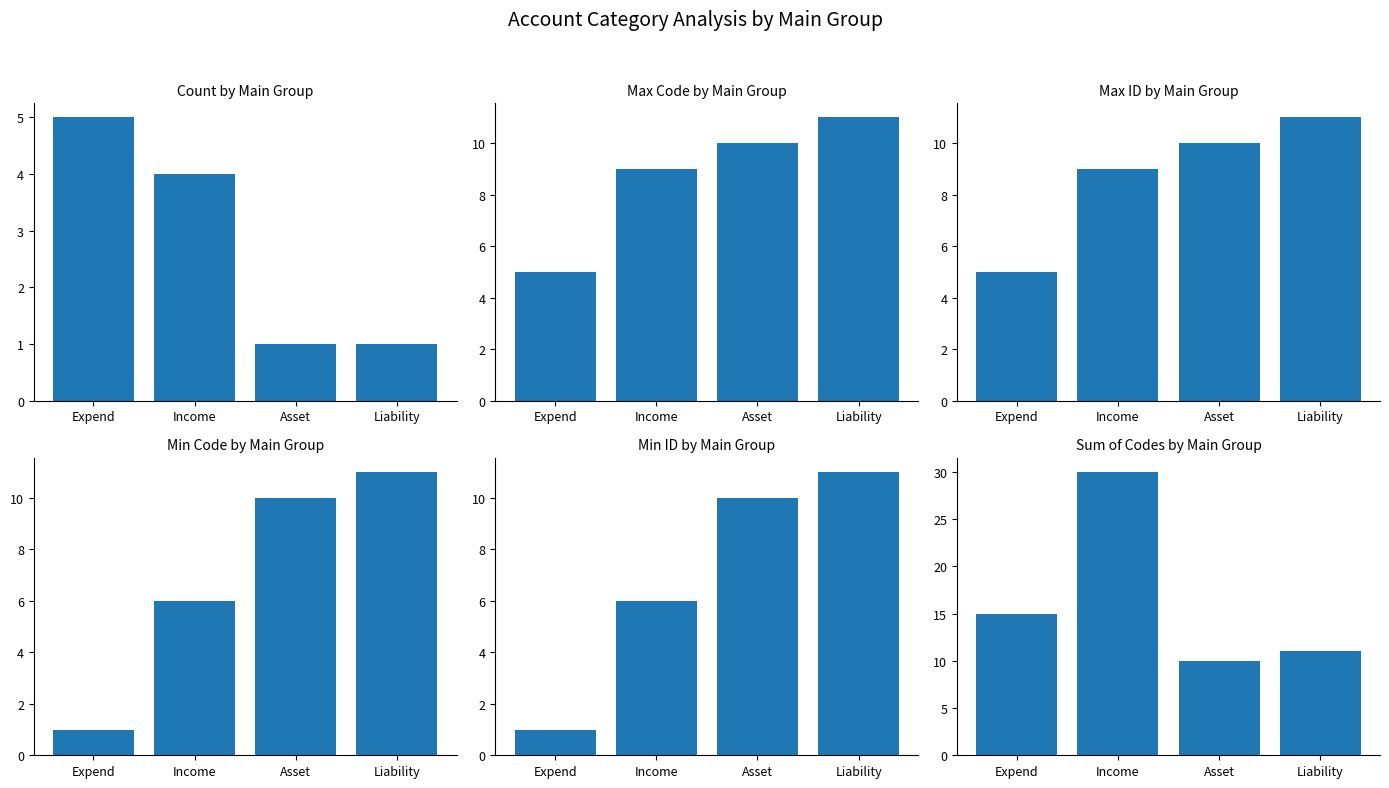

What is the greatest value displayed?

30